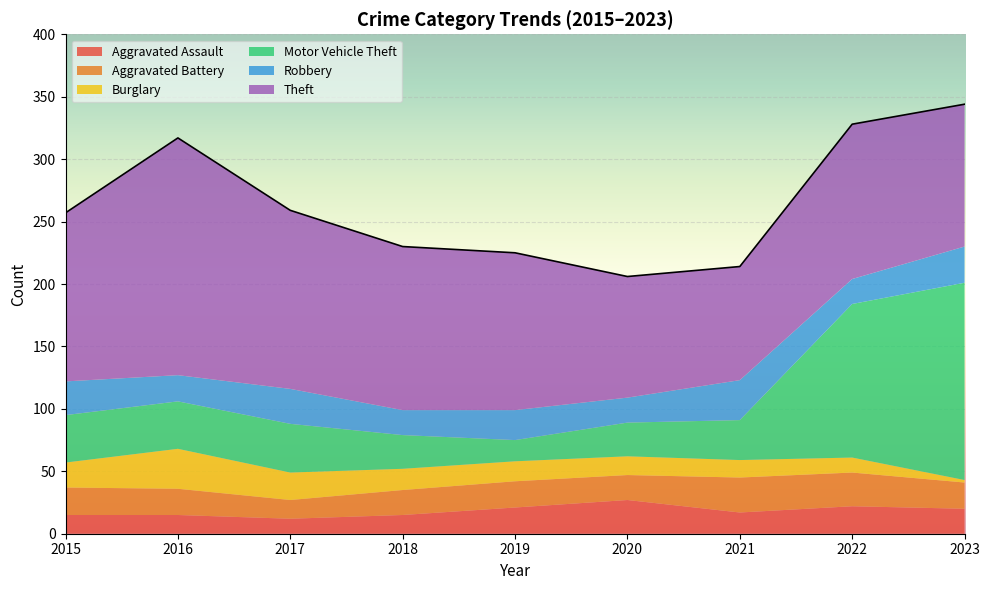

Does the chart display data point markers on the line(s)?

No